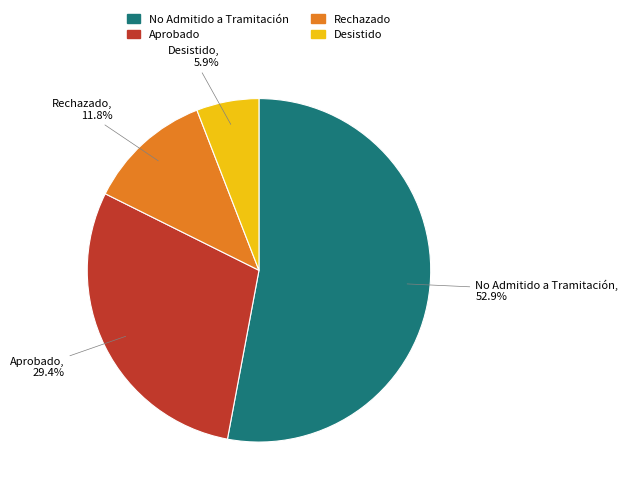

Which category accounts for the majority?

No Admitido a Tramitación